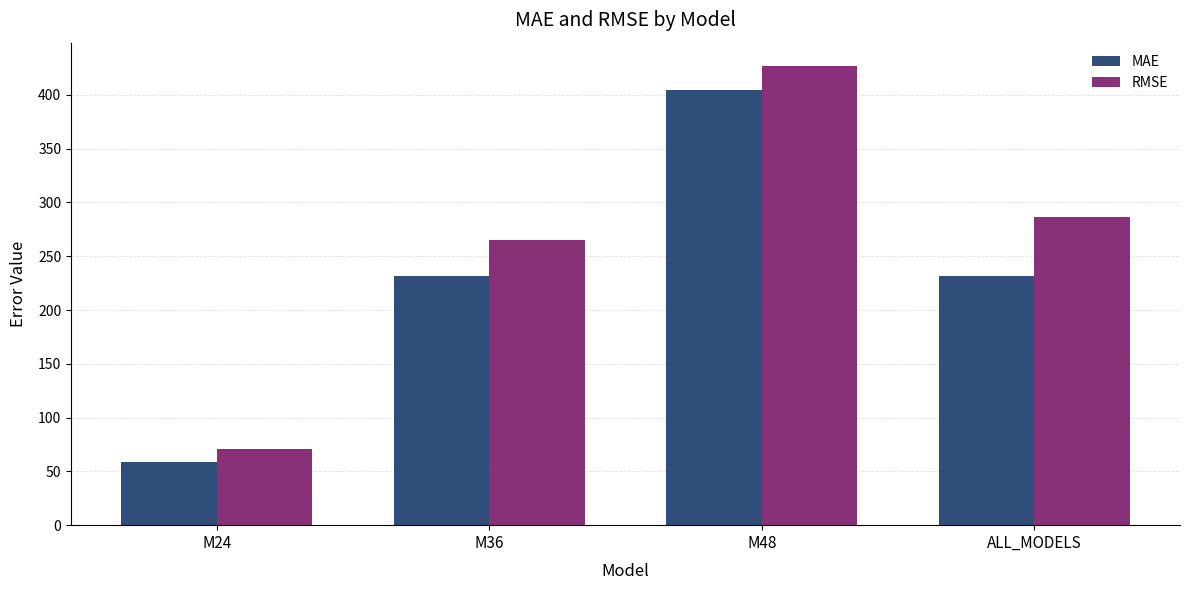

What position from the left is M24?

1